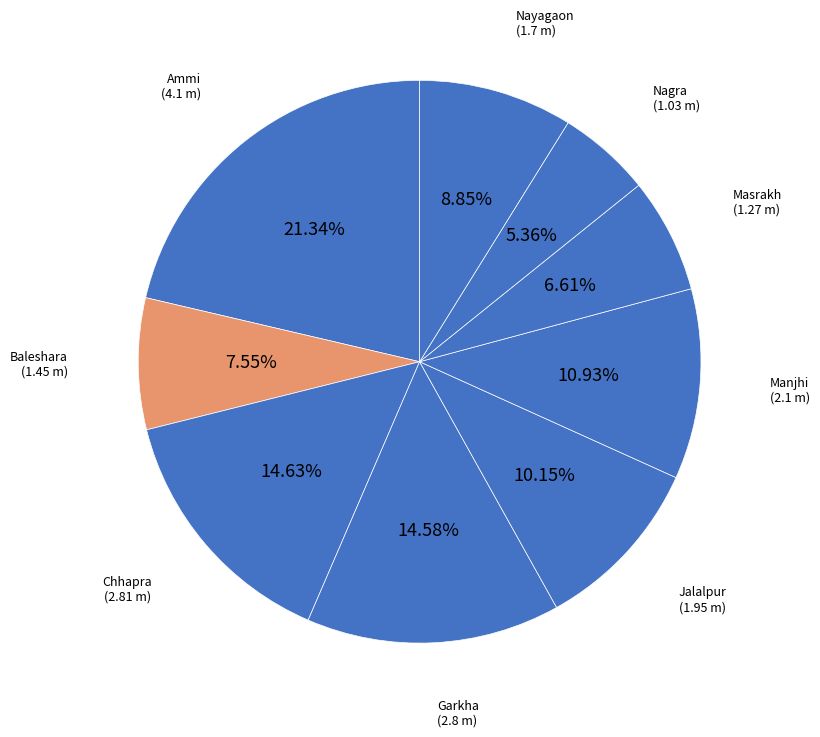

To the nearest percent, what portion does Chhapra represent?

15%